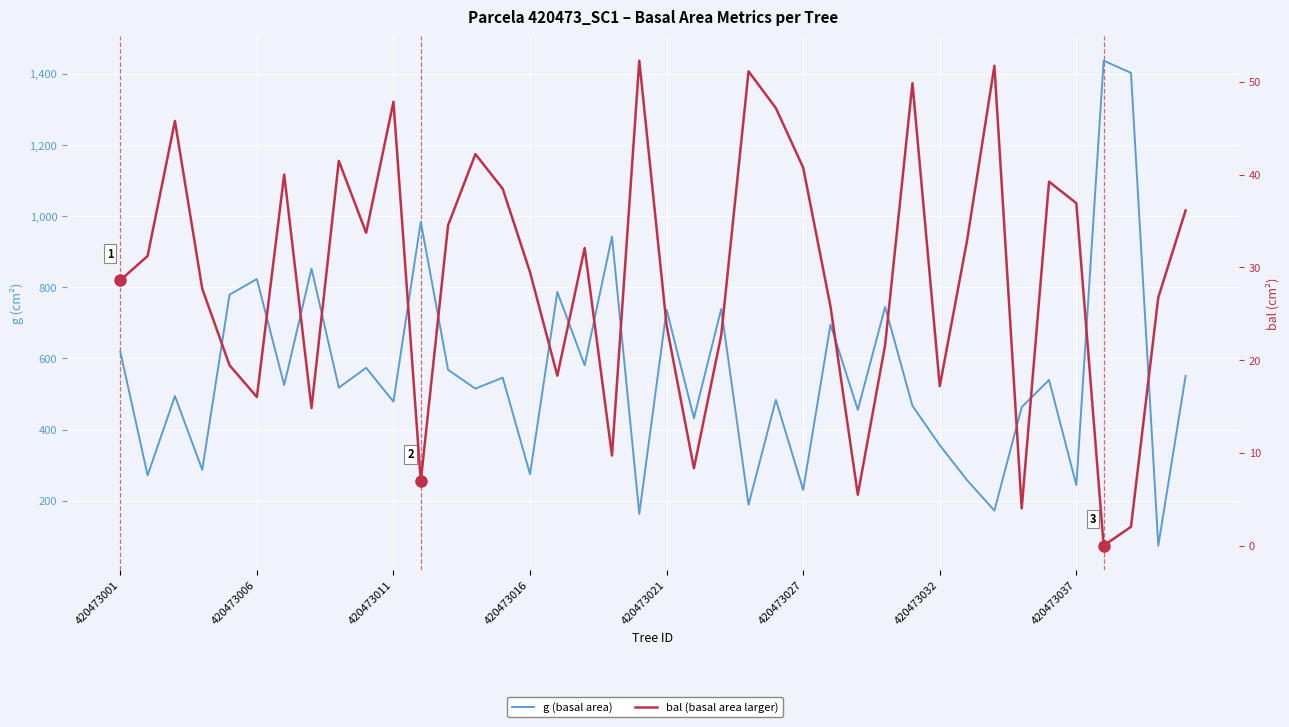

Which series has the largest total across all categories?

g (basal area)